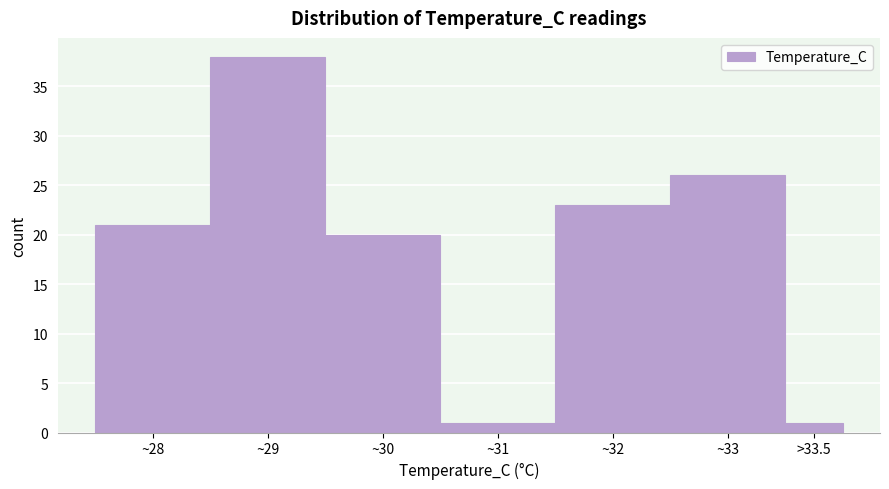

Reading right to left, what are all the values shown in this chart?

1	26	23	1	20	38	21